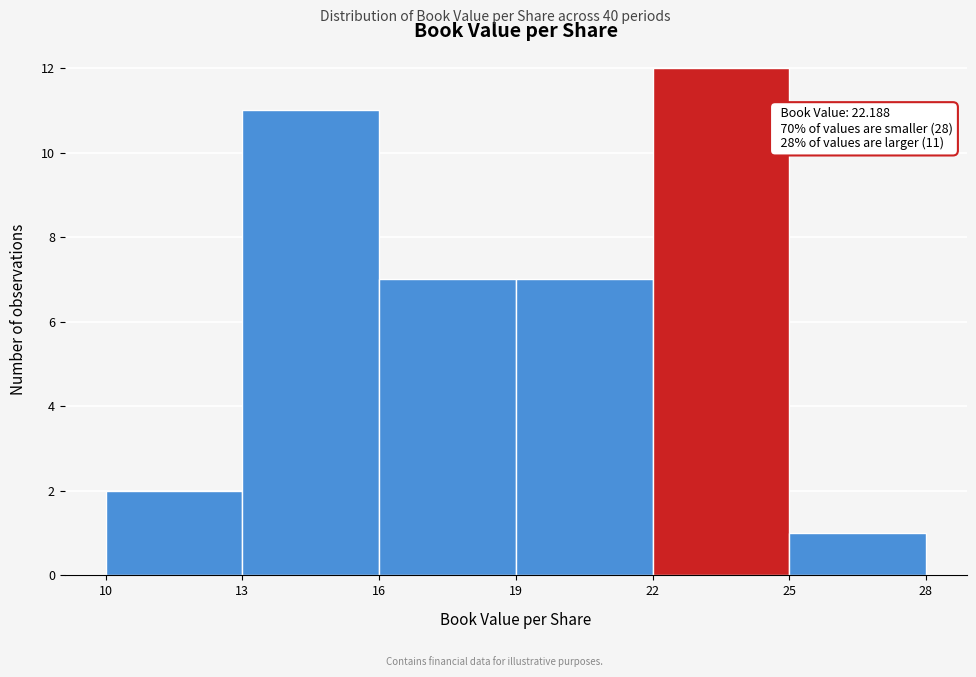

Which range on the x-axis has the tallest bar?

22 to 25